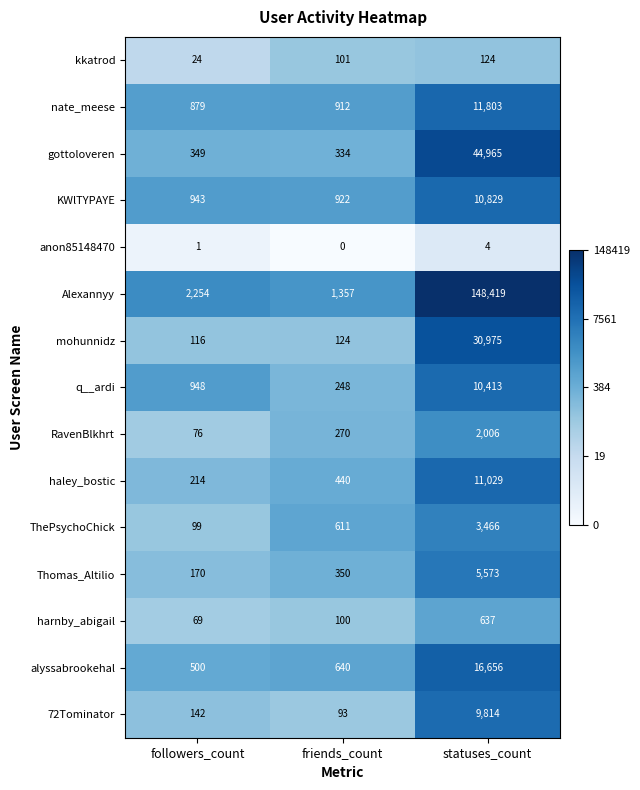

True or false: KWlTYPAYE has a value of 3543 at statuses_count.

False